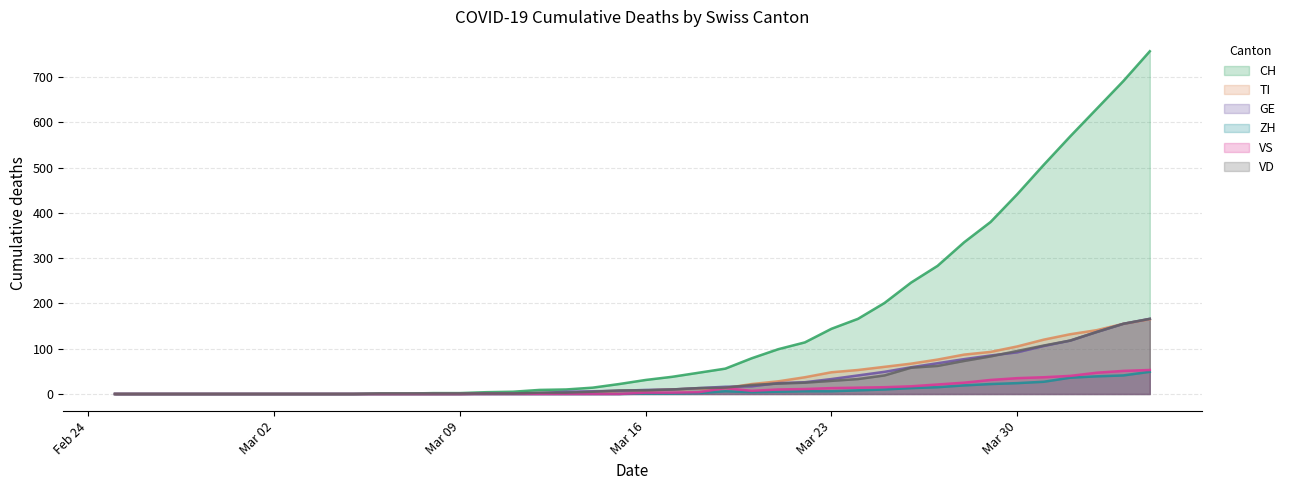

Which series has the widest spread of values?

CH